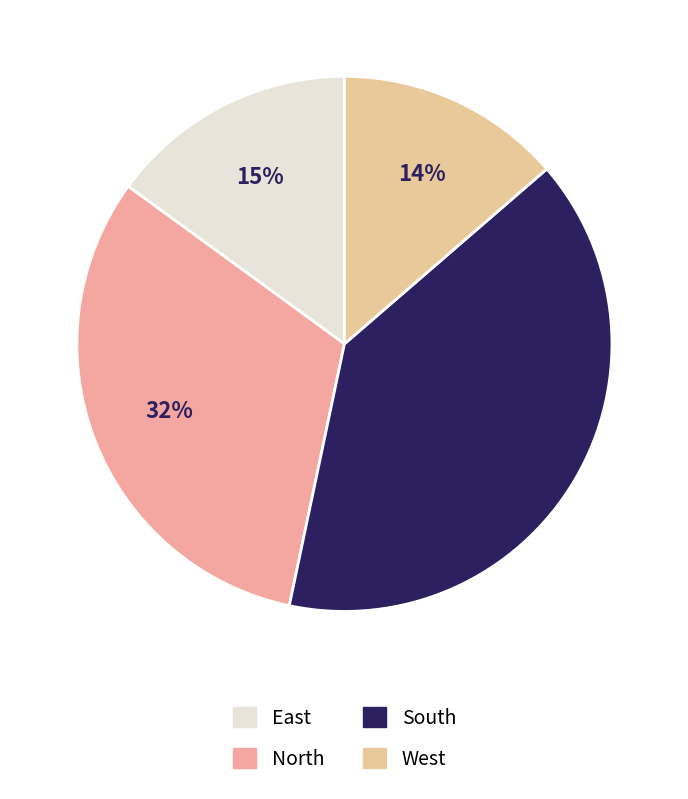

Is there any slice that represents more than half of the pie?

No